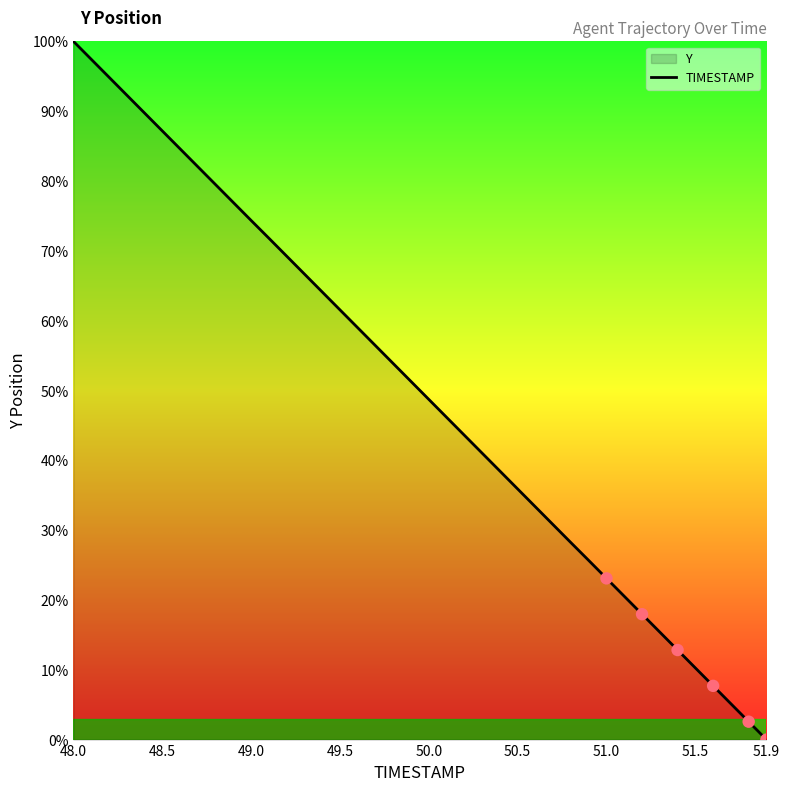

True or false: the data shows 35.5 at 48.5.

False